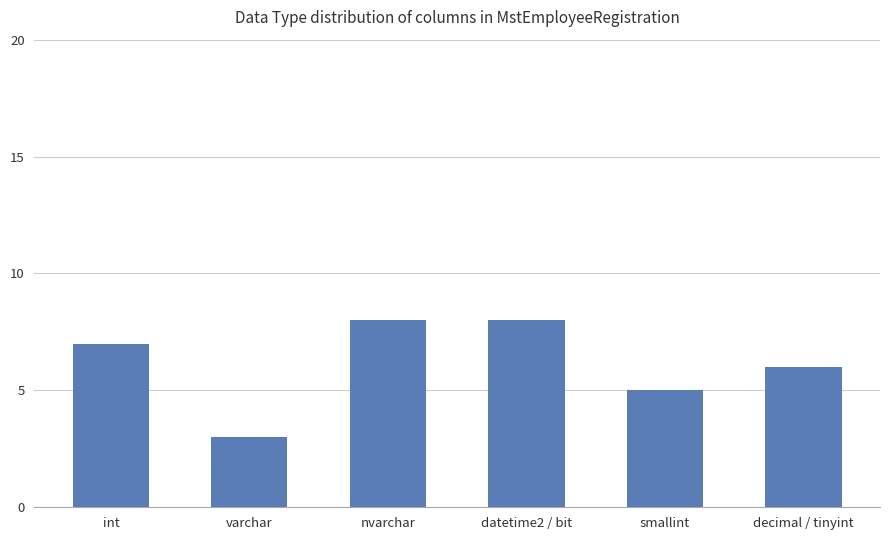

What is the label of the 4th bar from the right?

nvarchar